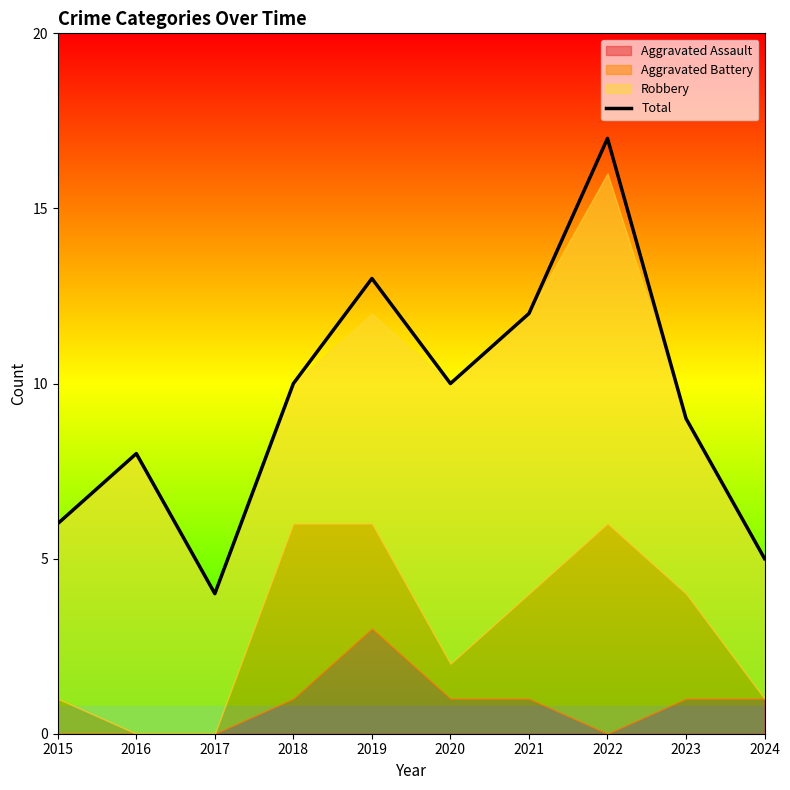

How many interior local valleys (lower than both neighbors) does the data have?

2